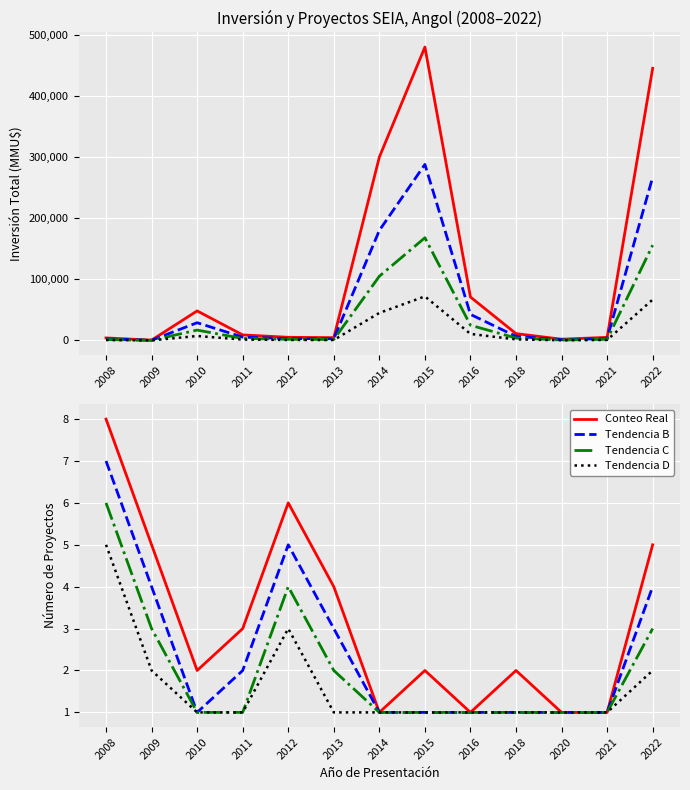

The value of Tendencia D at 2022 is 2. True or false?

True